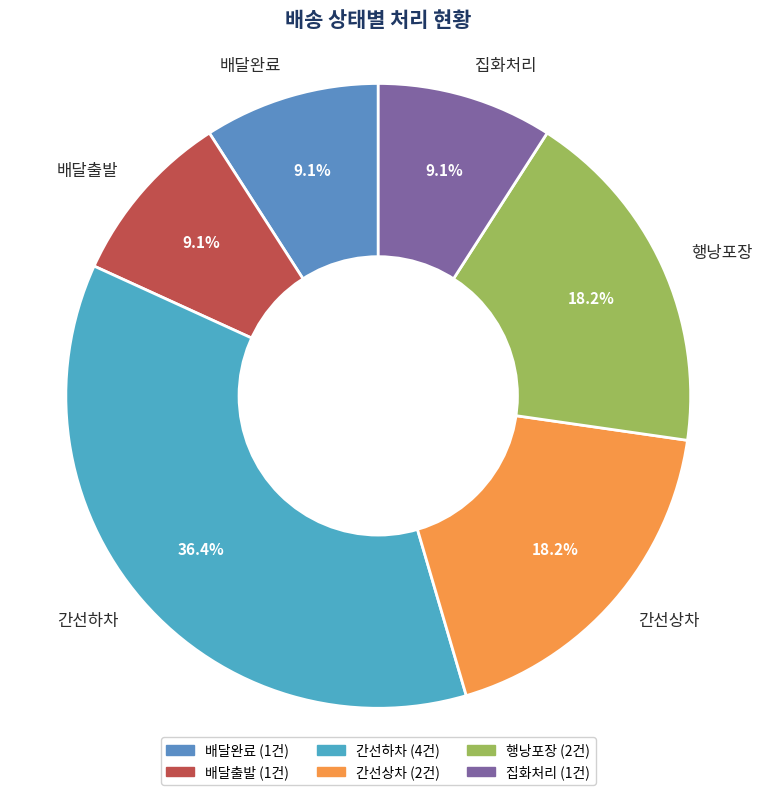

Approximately how many times larger is the value at 배달출발 compared to 행낭포장?

0.5